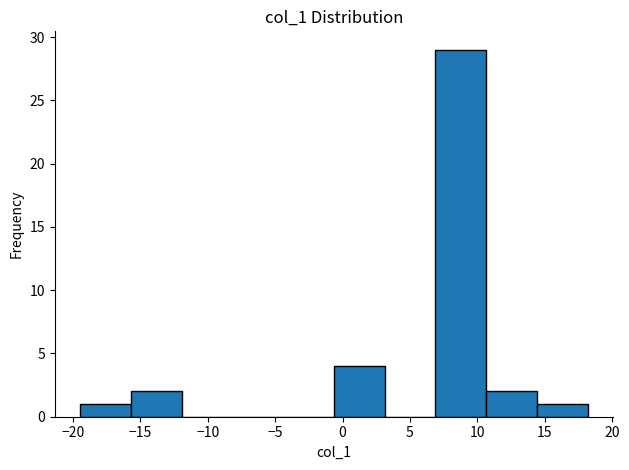

Reading left to right, list every bar in this chart as the range it spans on the x-axis followed by its height. Neither the bar edges nor the heights are printed on the chart, so give them approximately, as read against the axes.

-19.5 to -15.5: 1
-15.5 to -12.0: 2
-12.0 to -8.0: 0
-8.0 to -4.5: 0
-4.5 to -0.5: 0
-0.5 to 3.0: 4
3.0 to 7.0: 0
7.0 to 10.5: 29
10.5 to 14.5: 2
14.5 to 18.0: 1